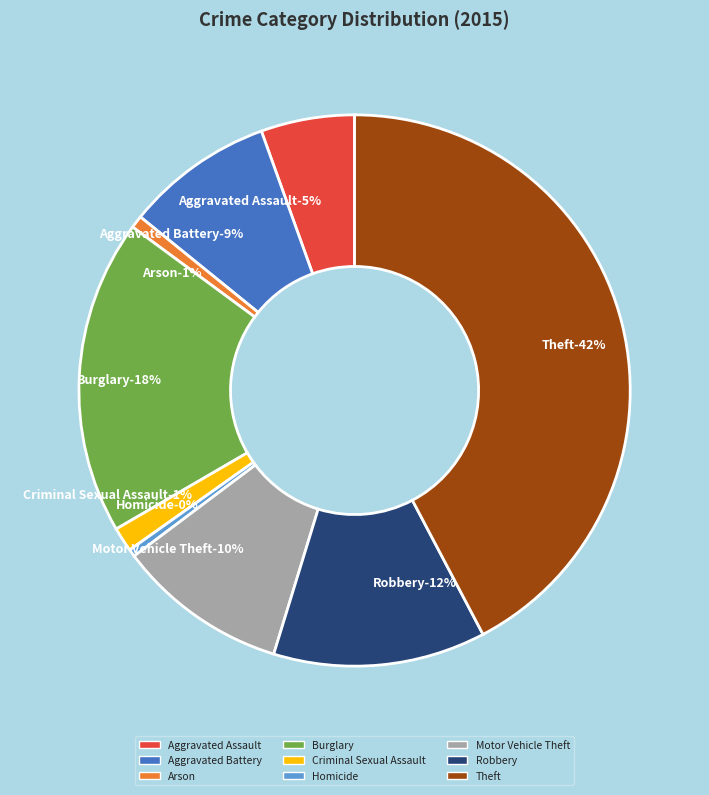

Combined, do Robbery and Homicide account for over 50%?

No